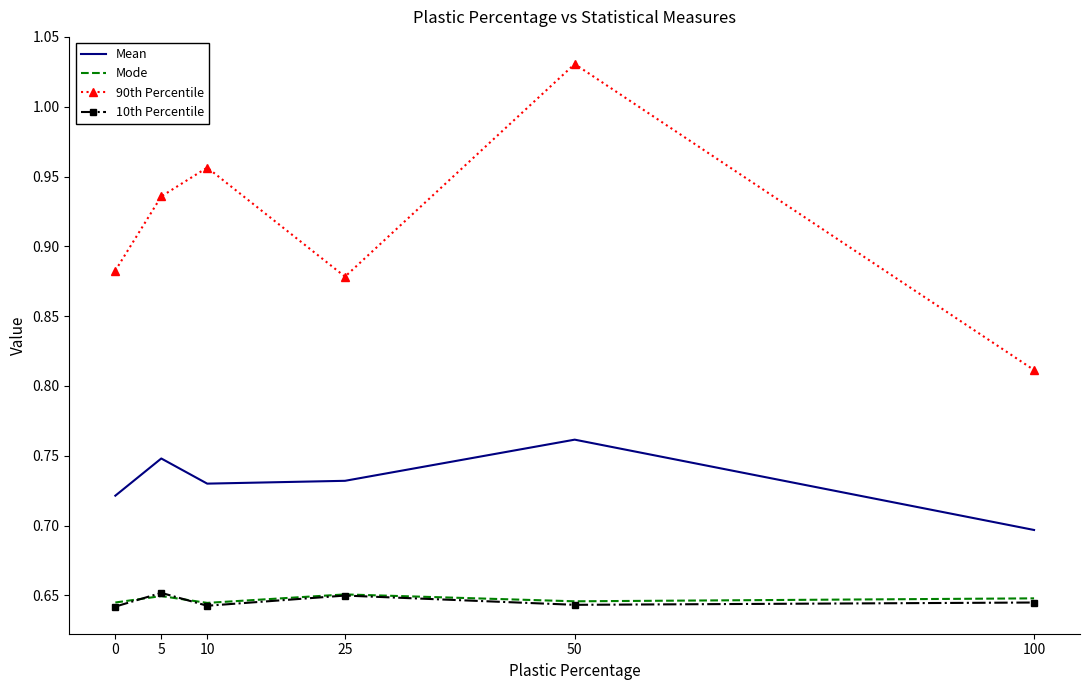

Where is the first local maximum for Mean?

5